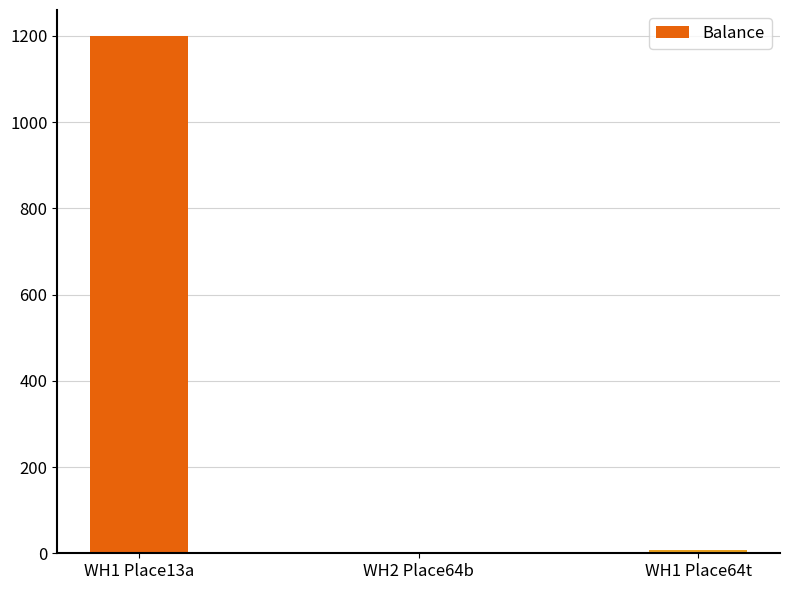

What is the change in value from WH1 Place13a to WH2 Place64b?

-1200